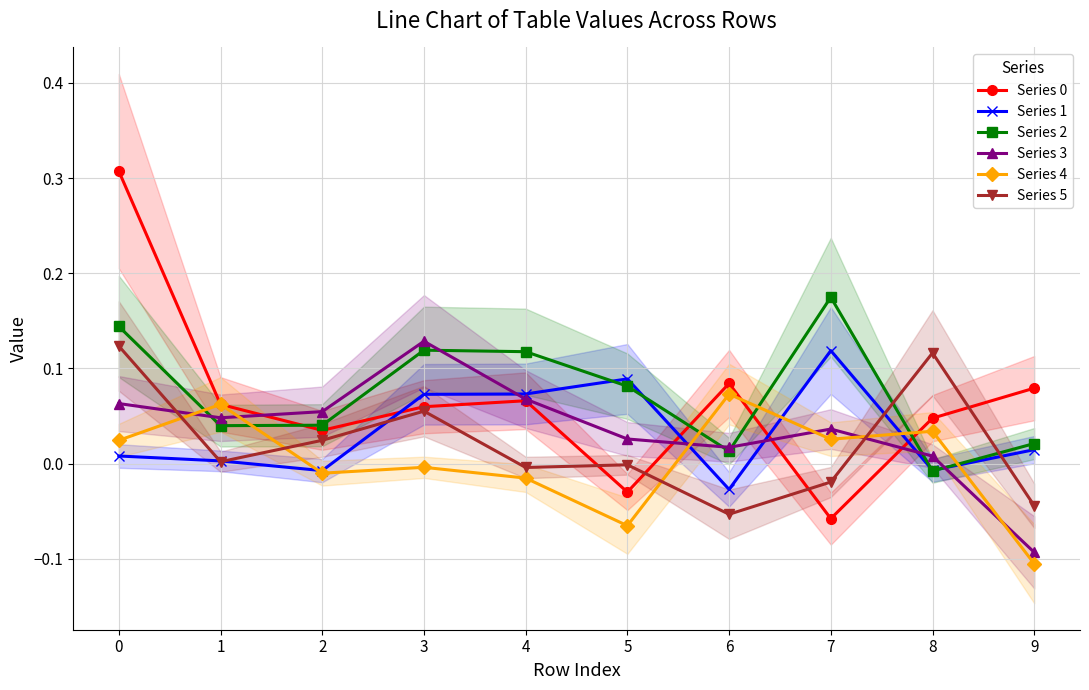

Which series changed the most between 4 and 7?

Series 0